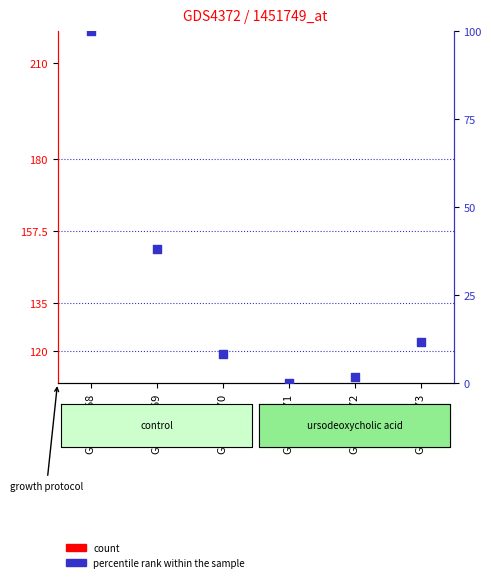

Which series contains the lowest Y value?

percentile rank within the sample